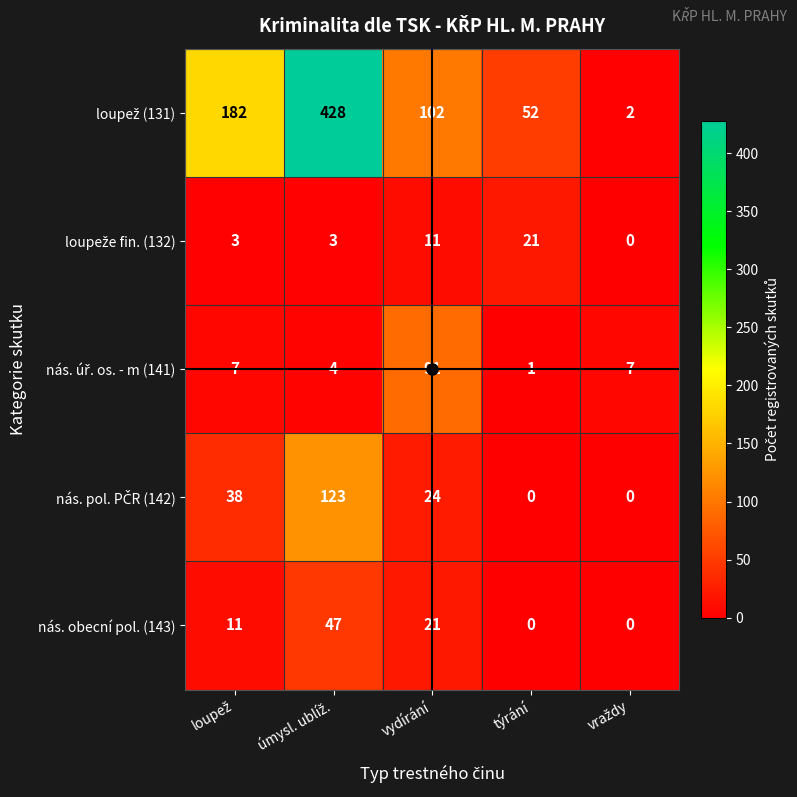

At which label is nás. obecní pol. (143) closest to 23?

vydírání